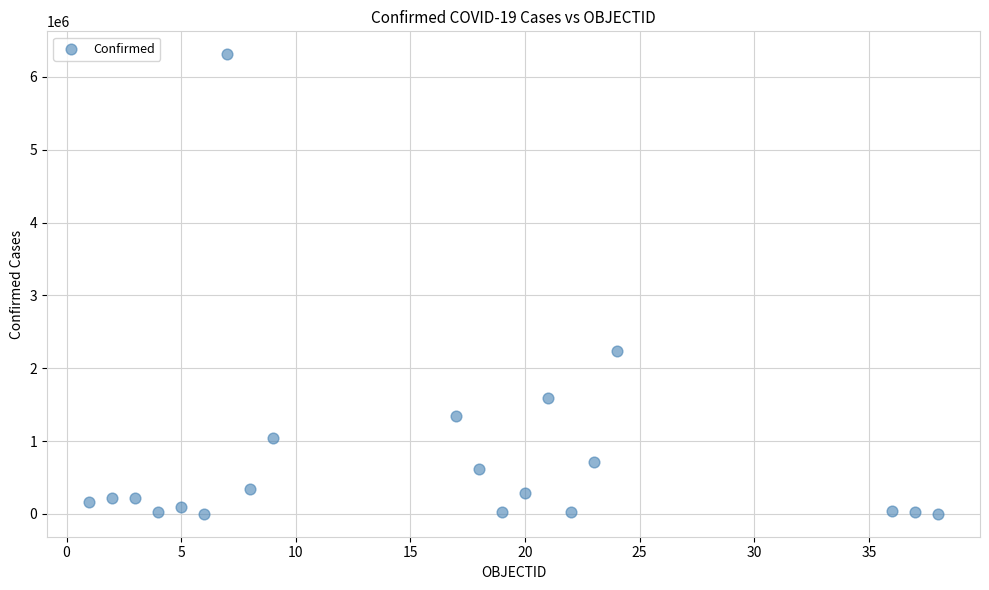

What Y value in the scatter plot is closest to 3156812?

2231686